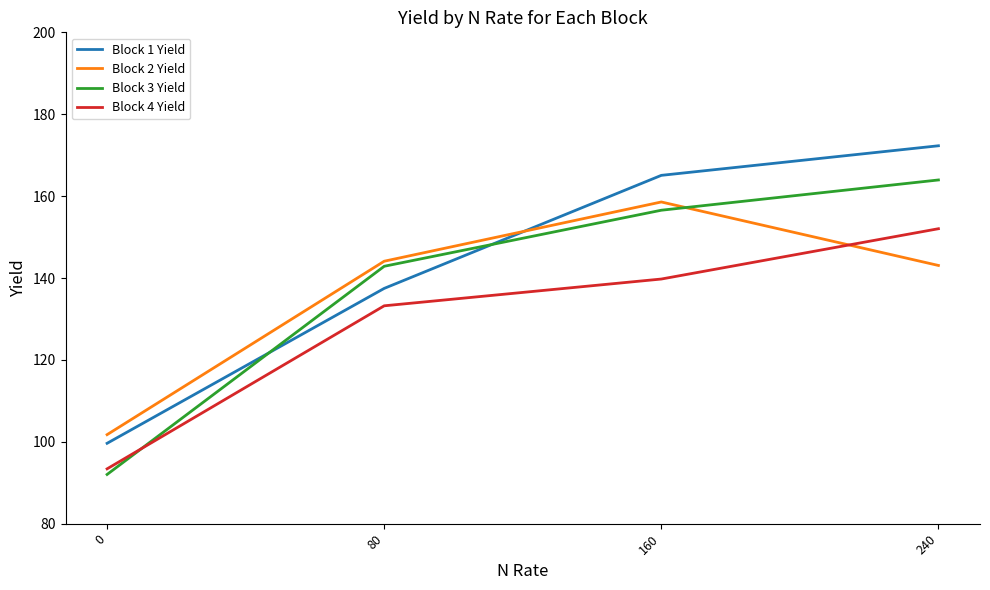

At which category is the sum across all series the highest?

240